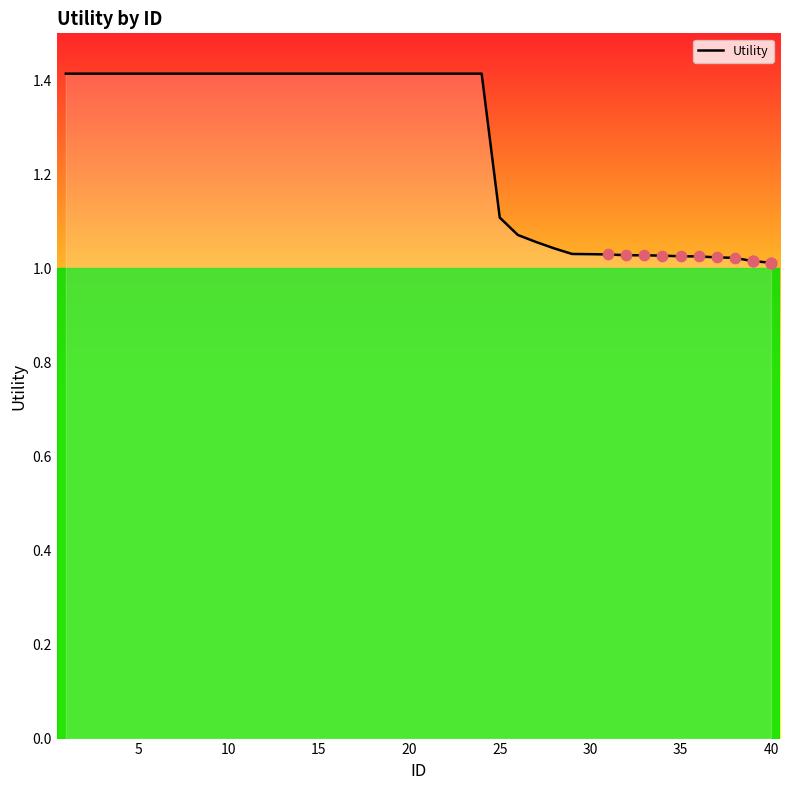

What is the maximum value shown in the chart?

1.4